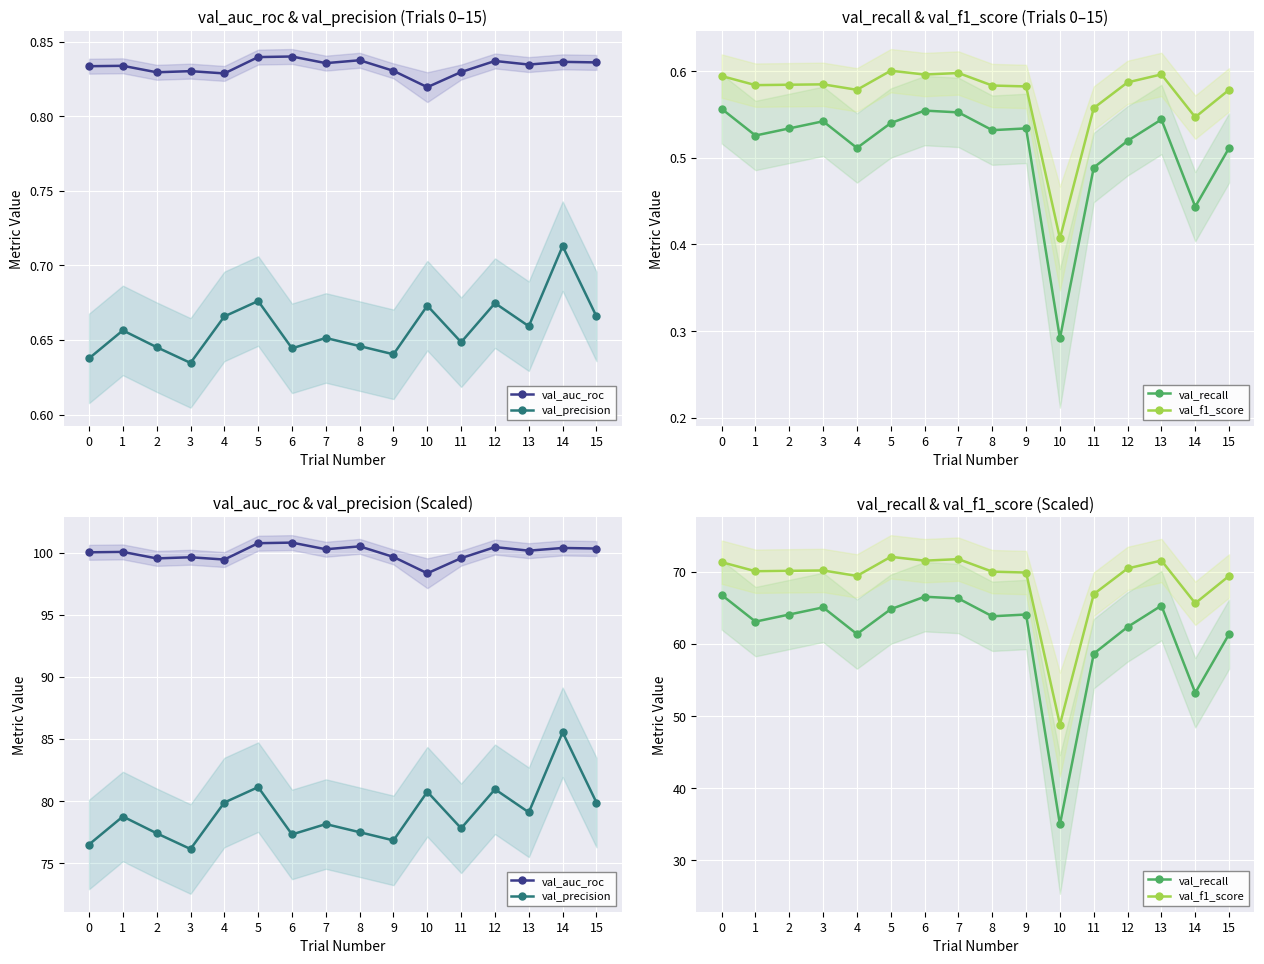

Rank the series at 5 from highest to lowest value.

val_auc_roc, val_precision, val_f1_score, val_recall